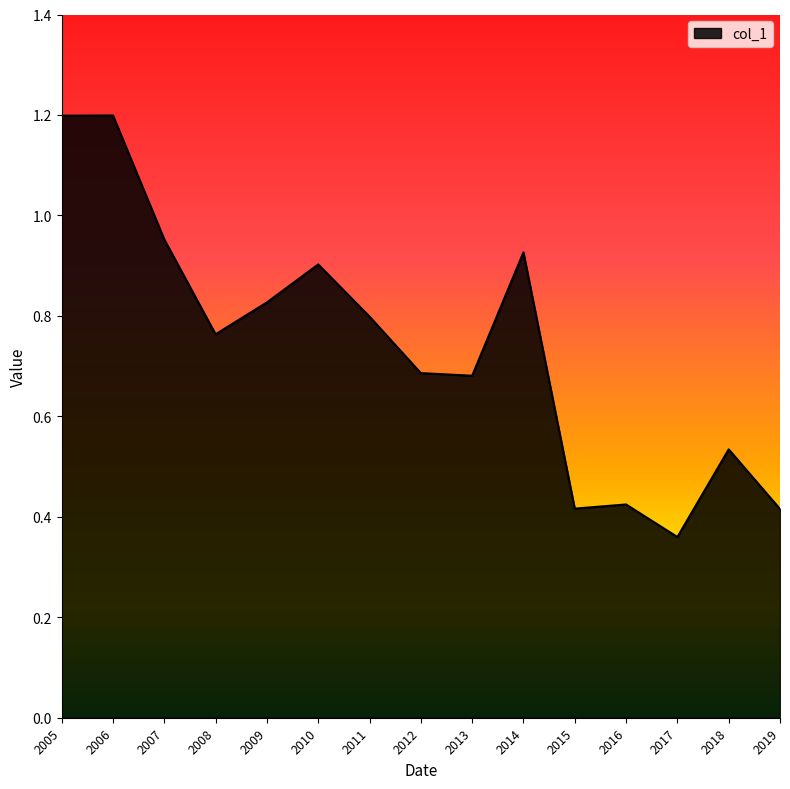

Which category has the lowest value across all series?

2017